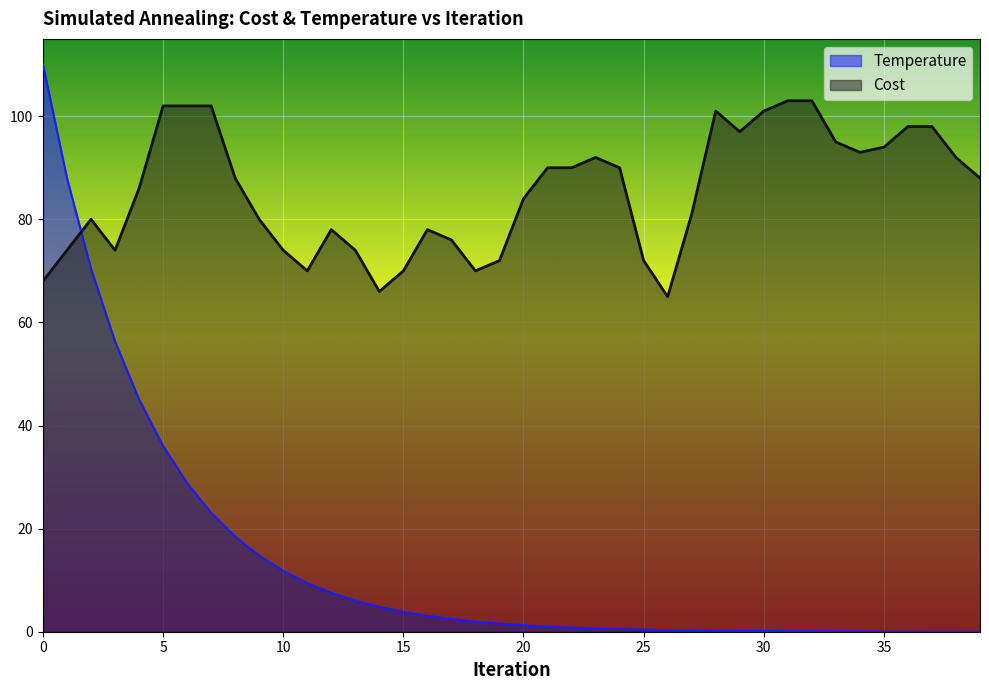

At which label is Temperature closest to 55?

3